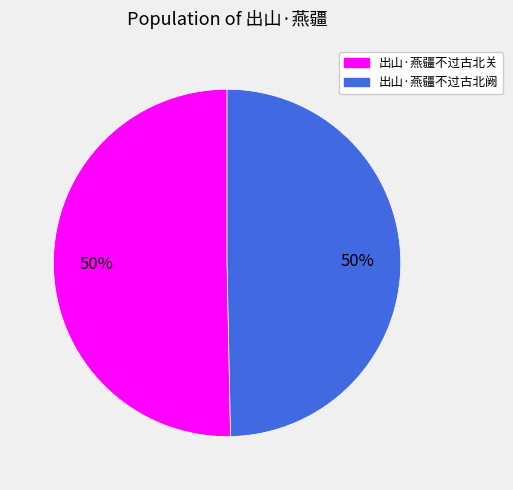

To the nearest percent, what is the combined percentage of 出山·燕疆不过古北关 and 出山·燕疆不过古北阙?

100%